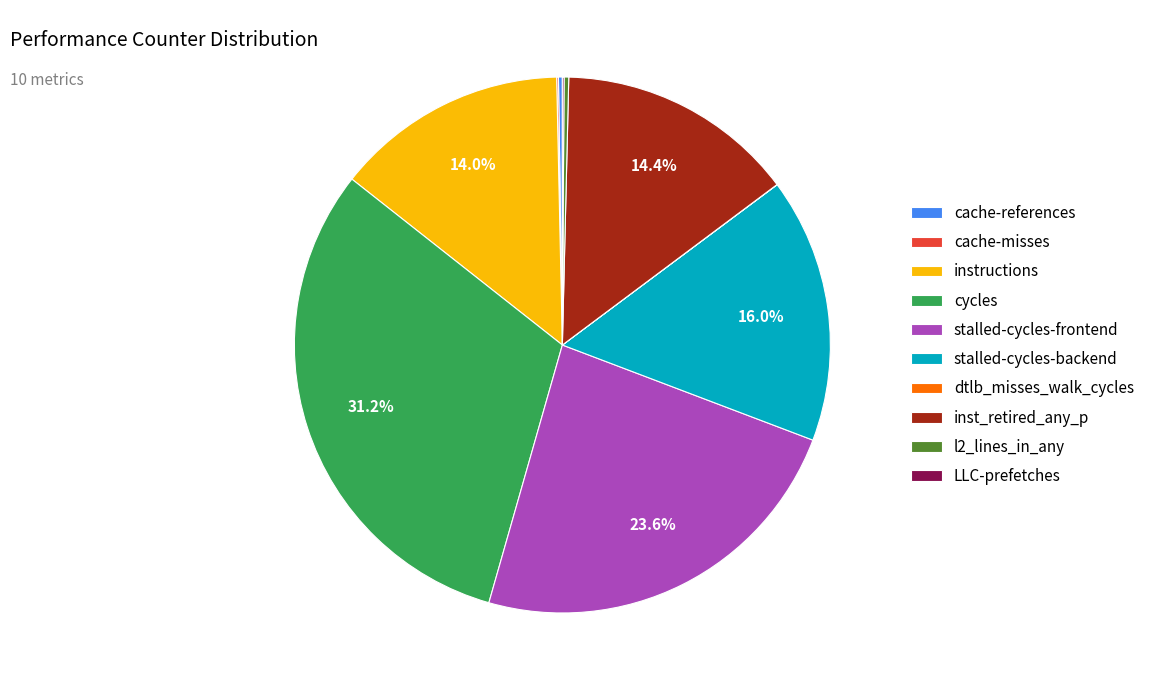

What is the total percentage of cycles and inst_retired_any_p?

45.6%